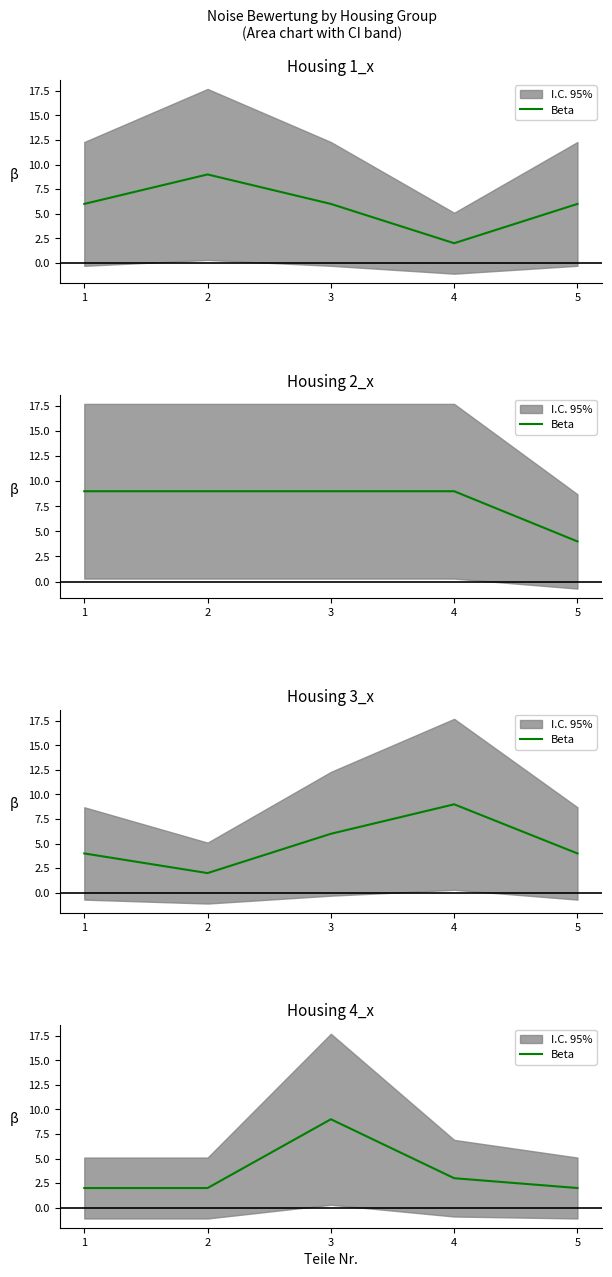

The value at 1 is 2. True or false?

True